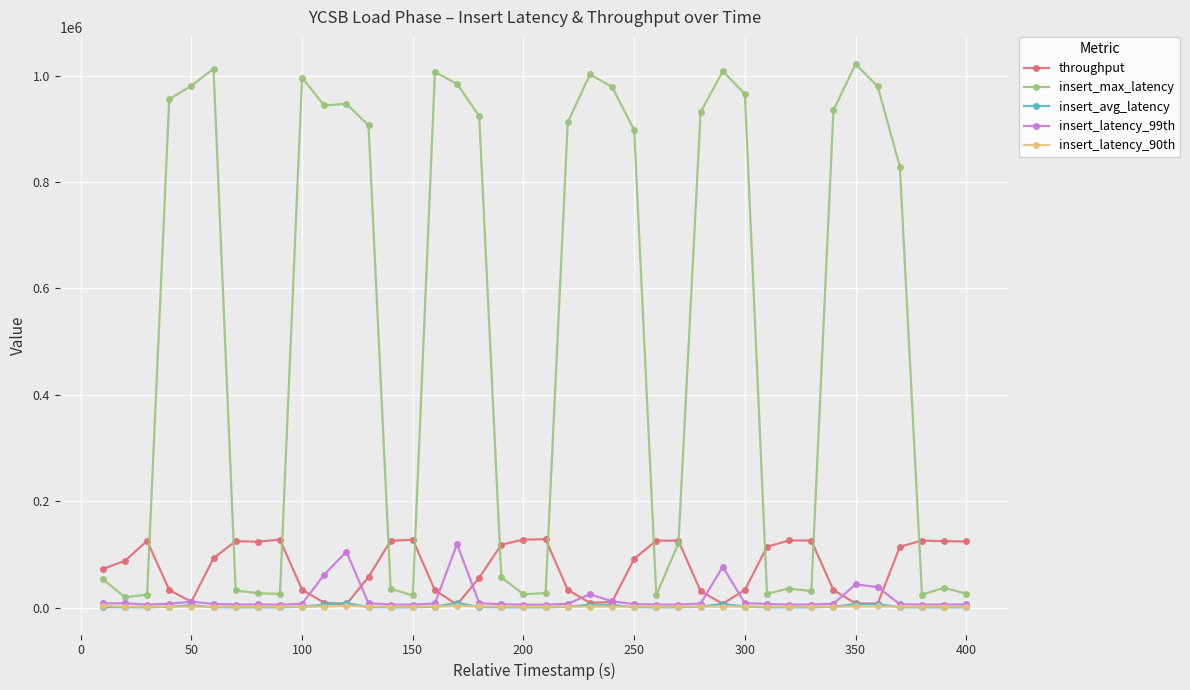

What is the value of the insert_max_latency point at the 28th from the left?

931327.0